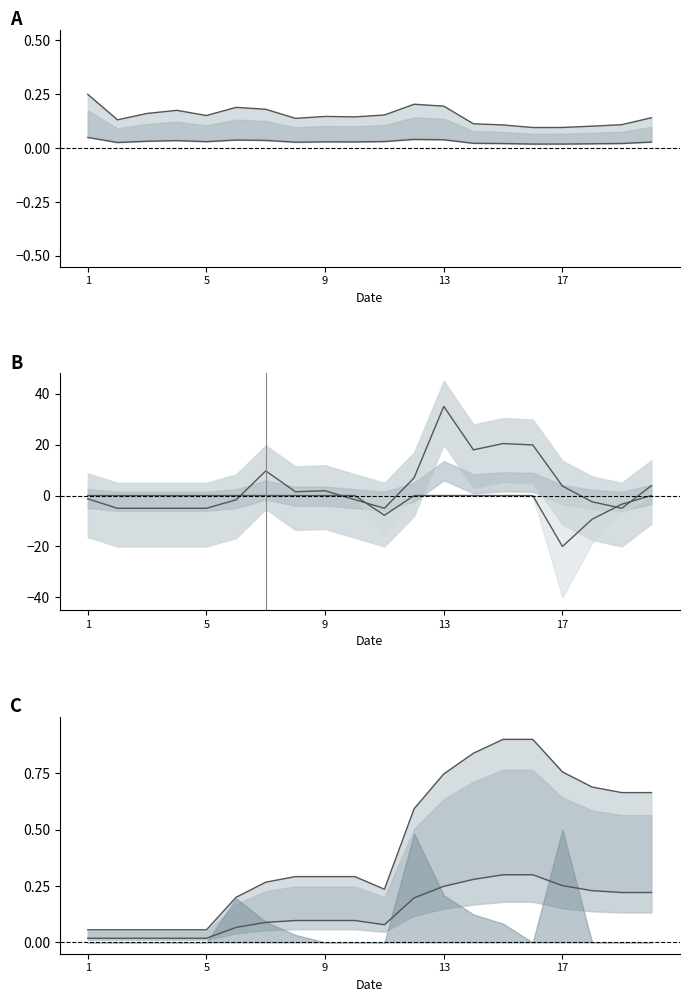

The value of col_3 lower at 9 is 0.0. True or false?

True